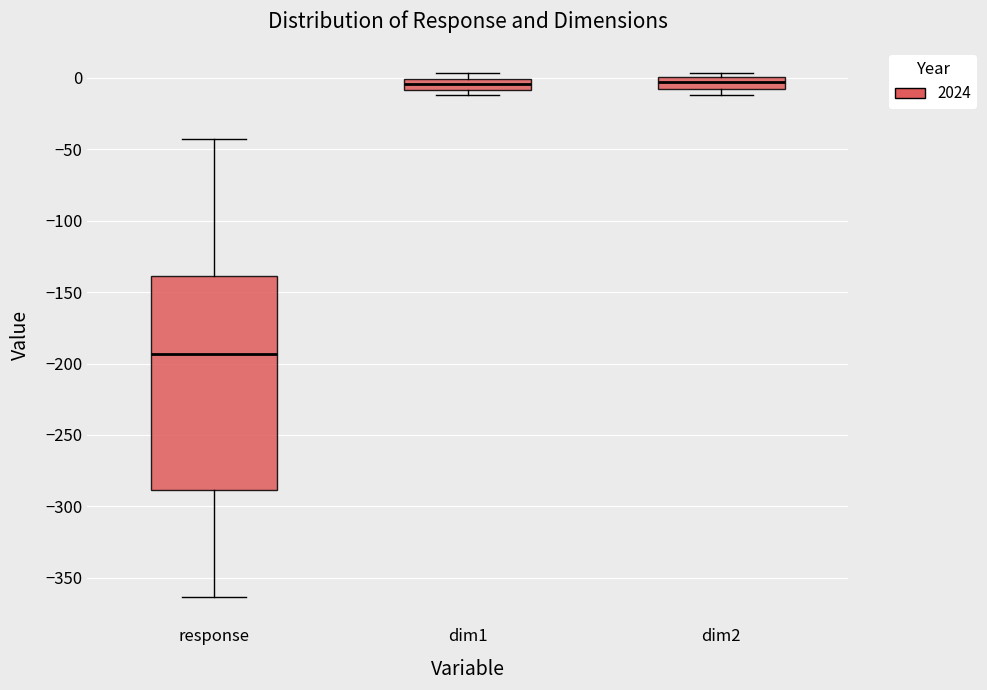

Which box is the tallest, from its lower edge to its upper edge?

response